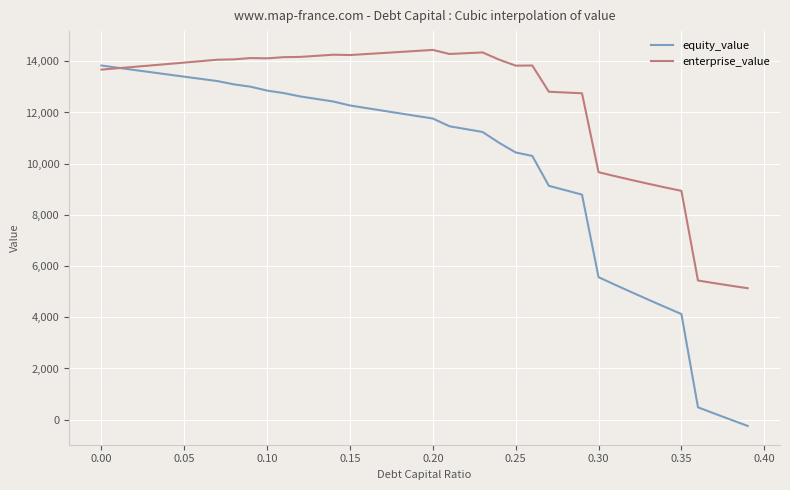

What is the average value of the equity_value series?

9790.8